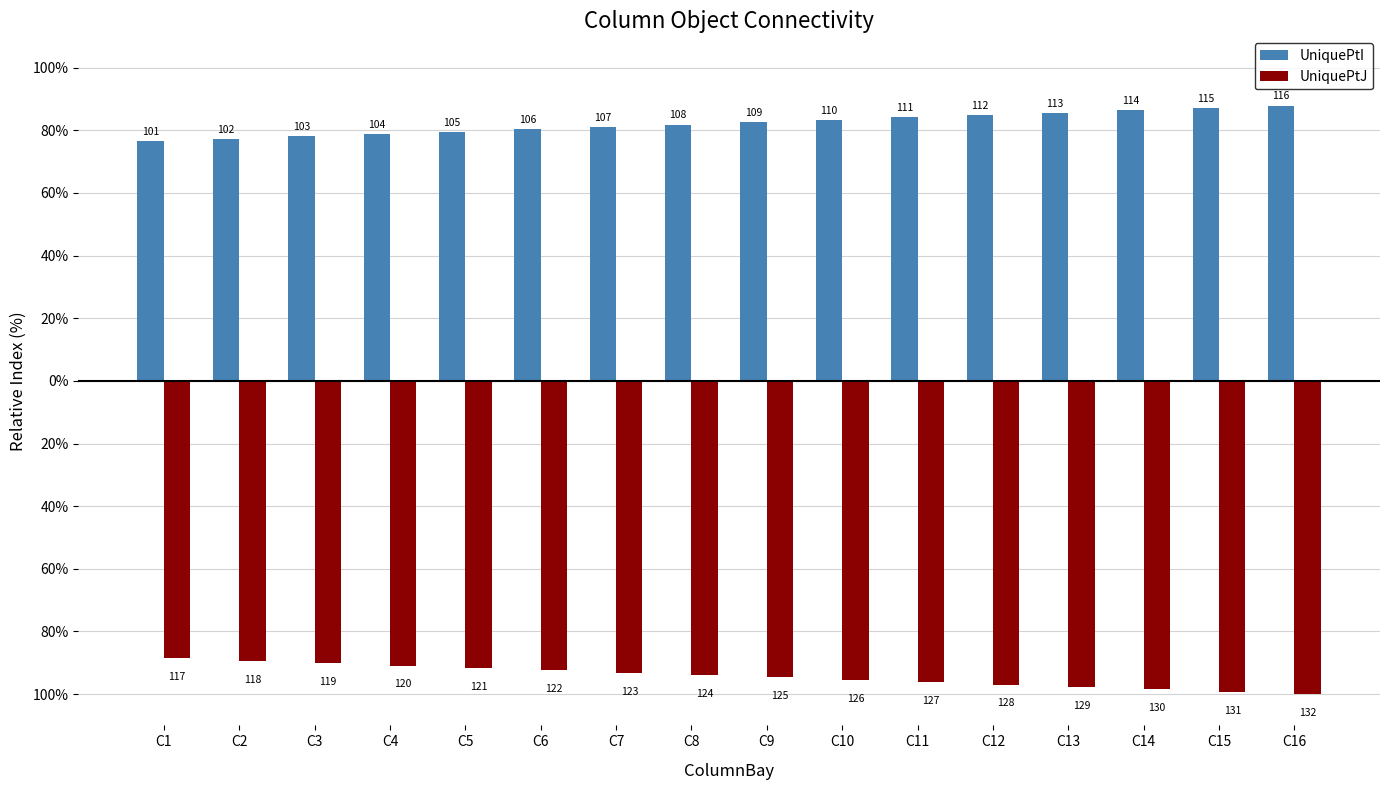

Is it true that UniquePtI equals 146.9 at C10?

False